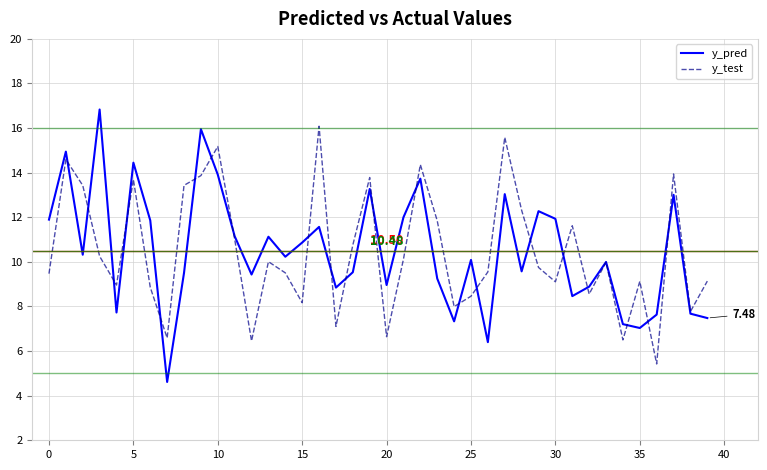

Which series has the widest spread of values?

y_pred